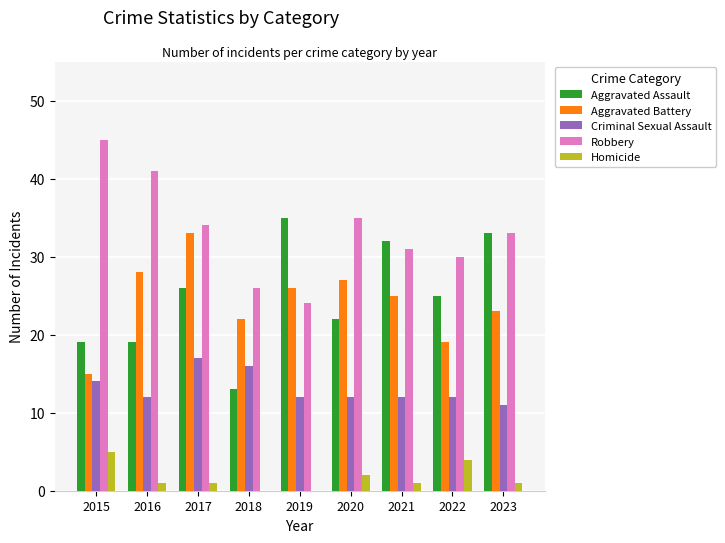

Where does the Criminal Sexual Assault series first go above 12?

2015